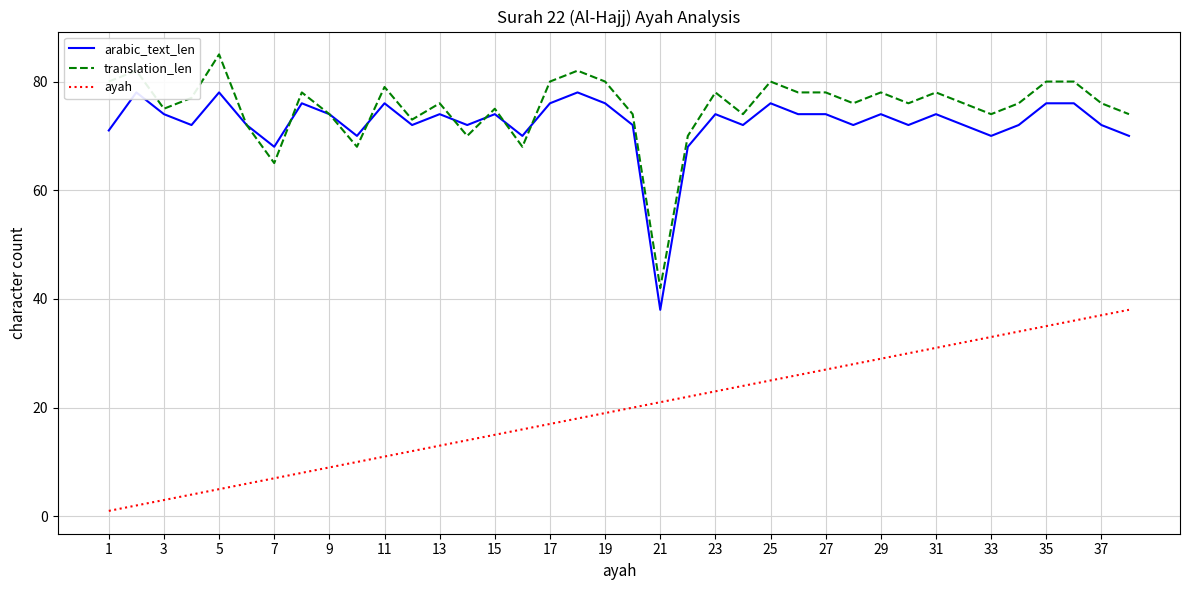

Is it true that translation_len equals 76 at 37?

True